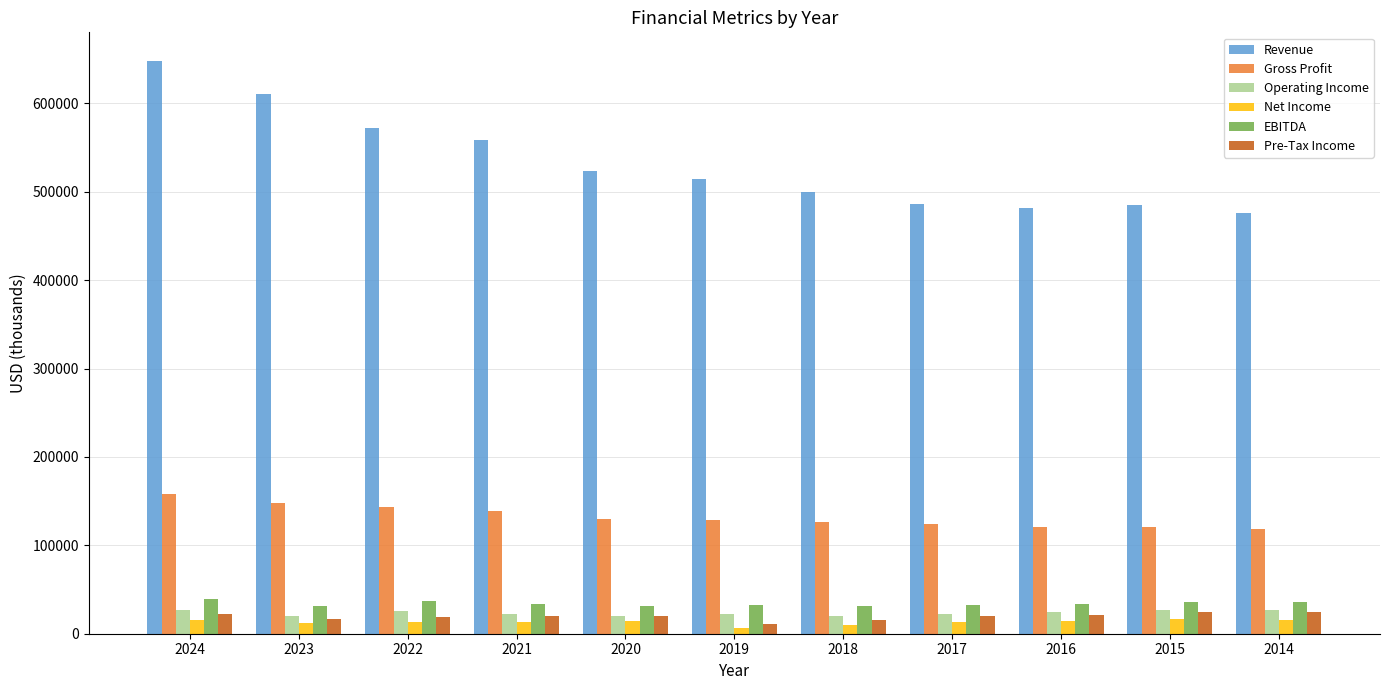

At which label is Gross Profit closest to 138104?

2021